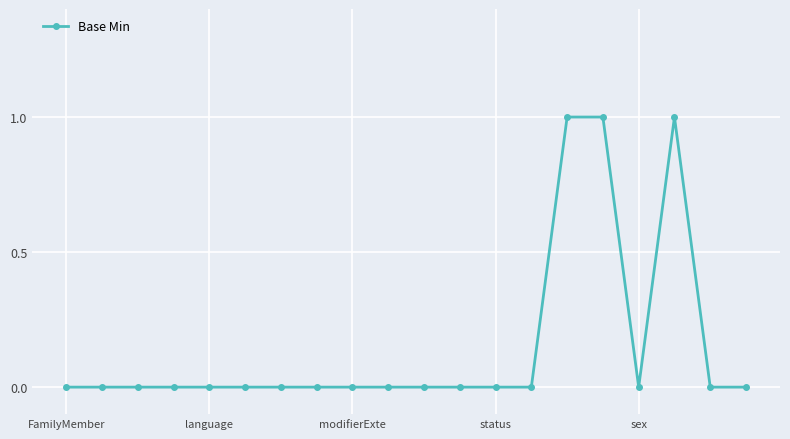

What is the value of the 15th point from the left?

1